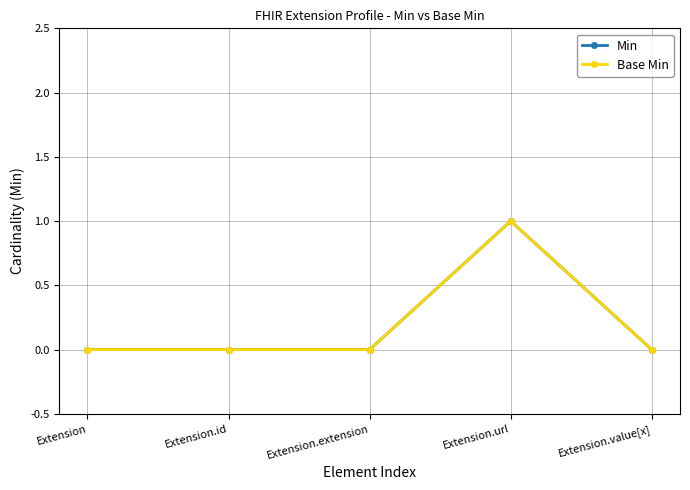

Reading left to right, transcribe all the data shown in this chart.

Min: 0	0	0	1	0
Base Min: 0	0	0	1	0